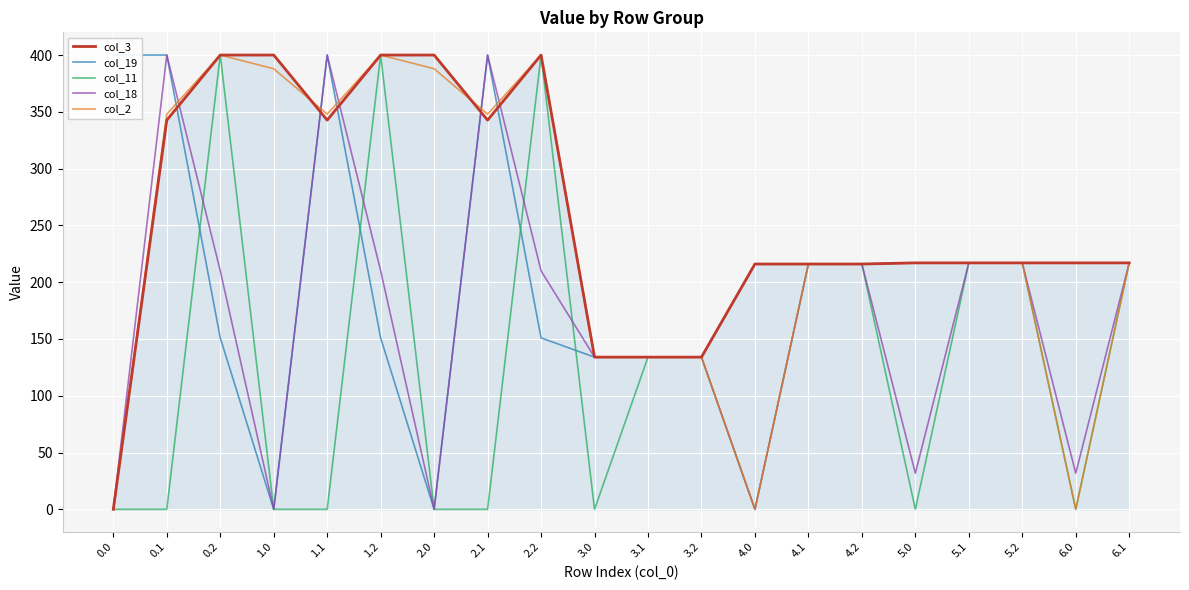

What is the sum of all col_19 values?

4187.9